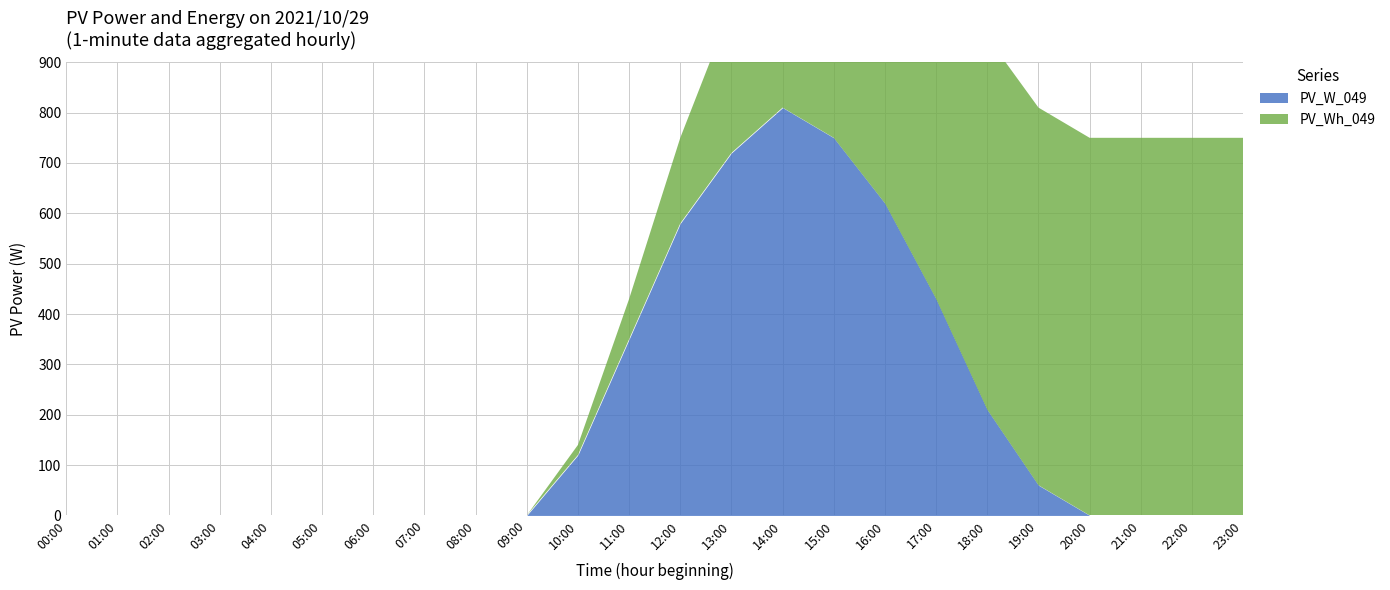

Which label corresponds to the smallest value in the chart?

00:00